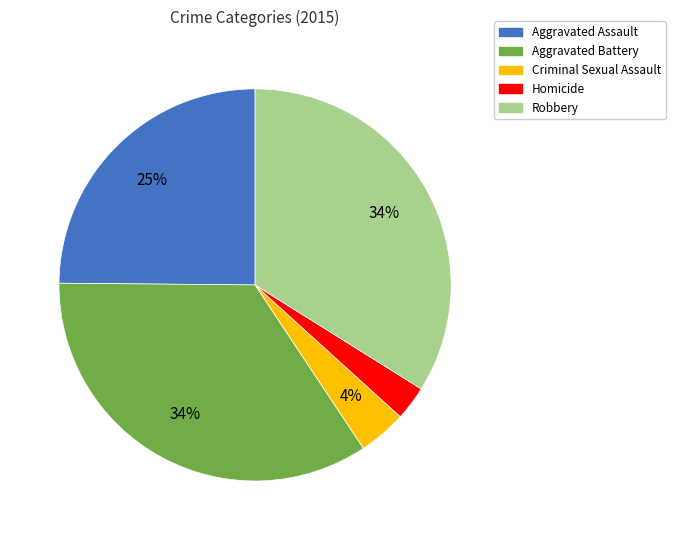

Which has a higher value, Aggravated Battery or Aggravated Assault?

Aggravated Battery